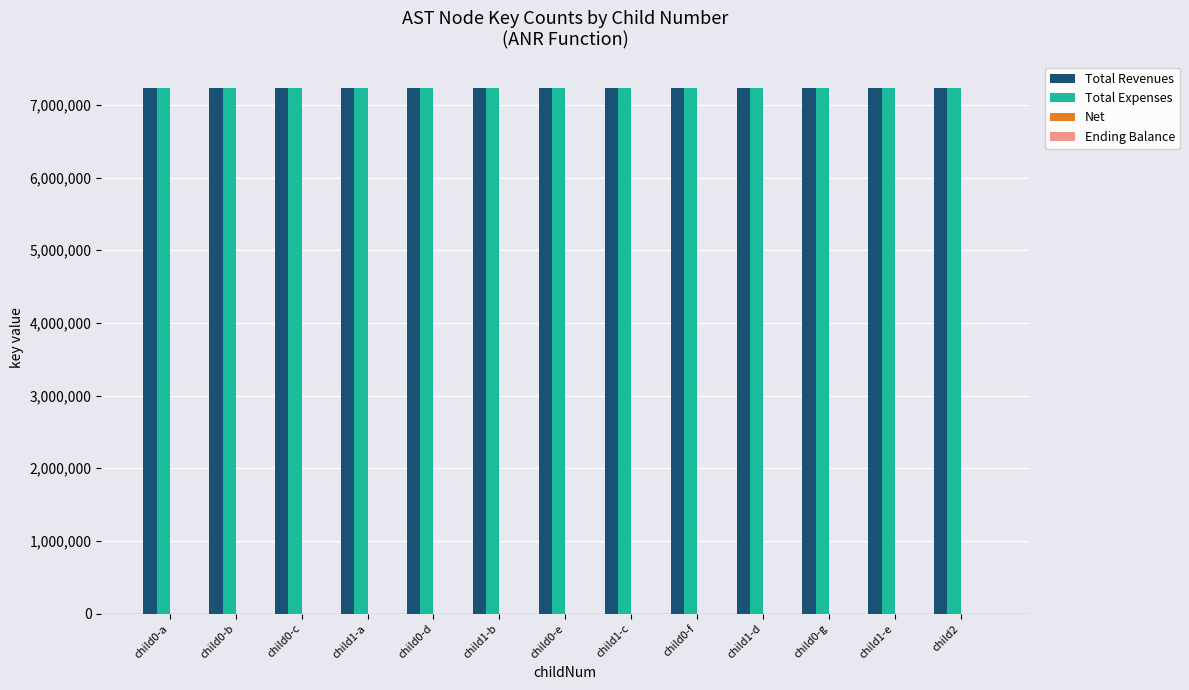

What is the sum of all Total Expenses values?

94012683